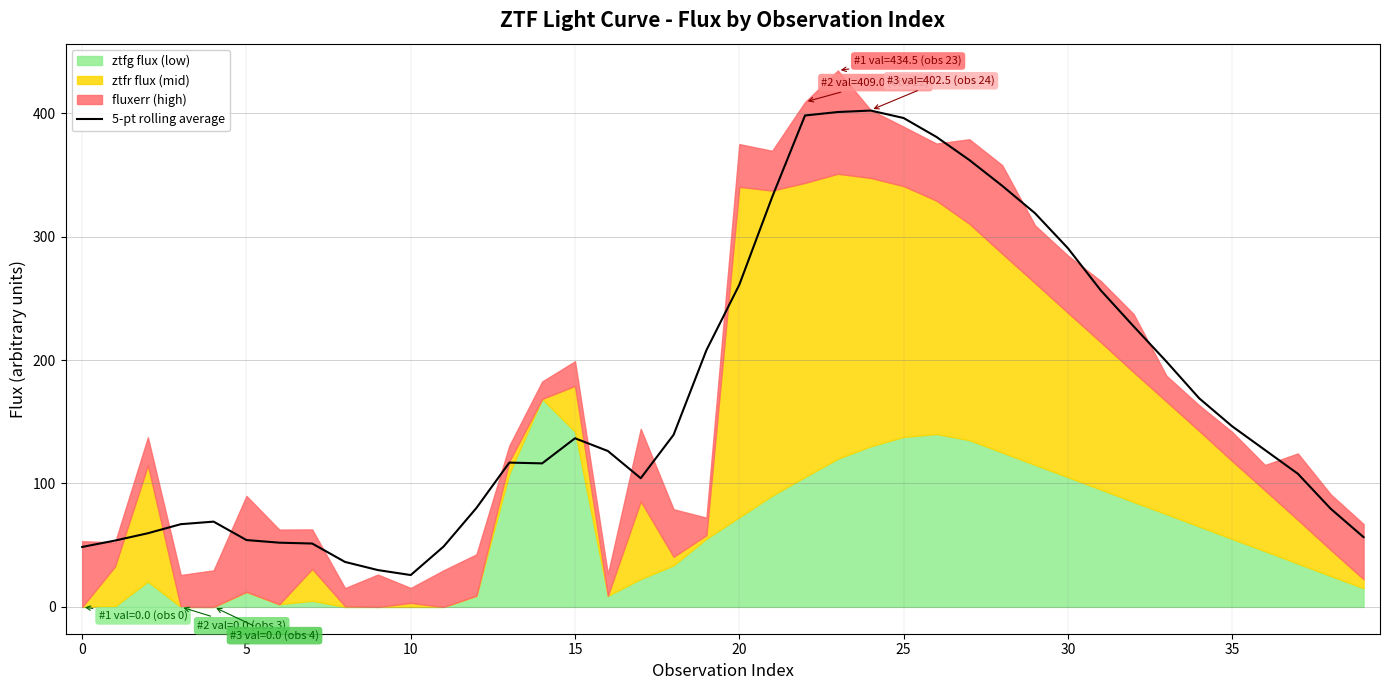

What is the approximate value at 36?

127.1